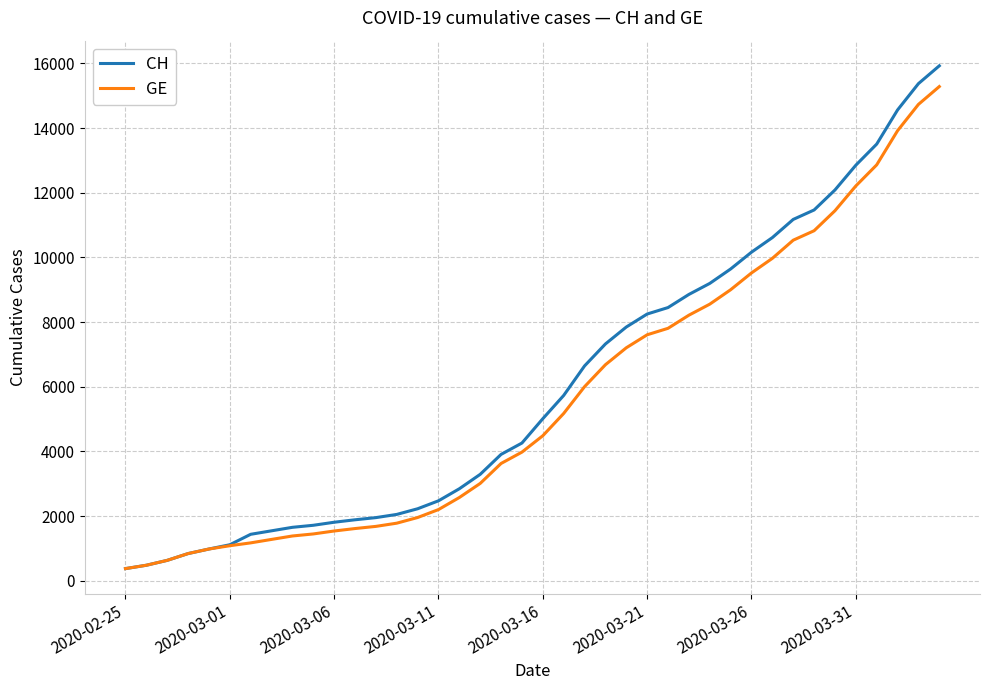

Which series has the largest range (max minus min)?

CH